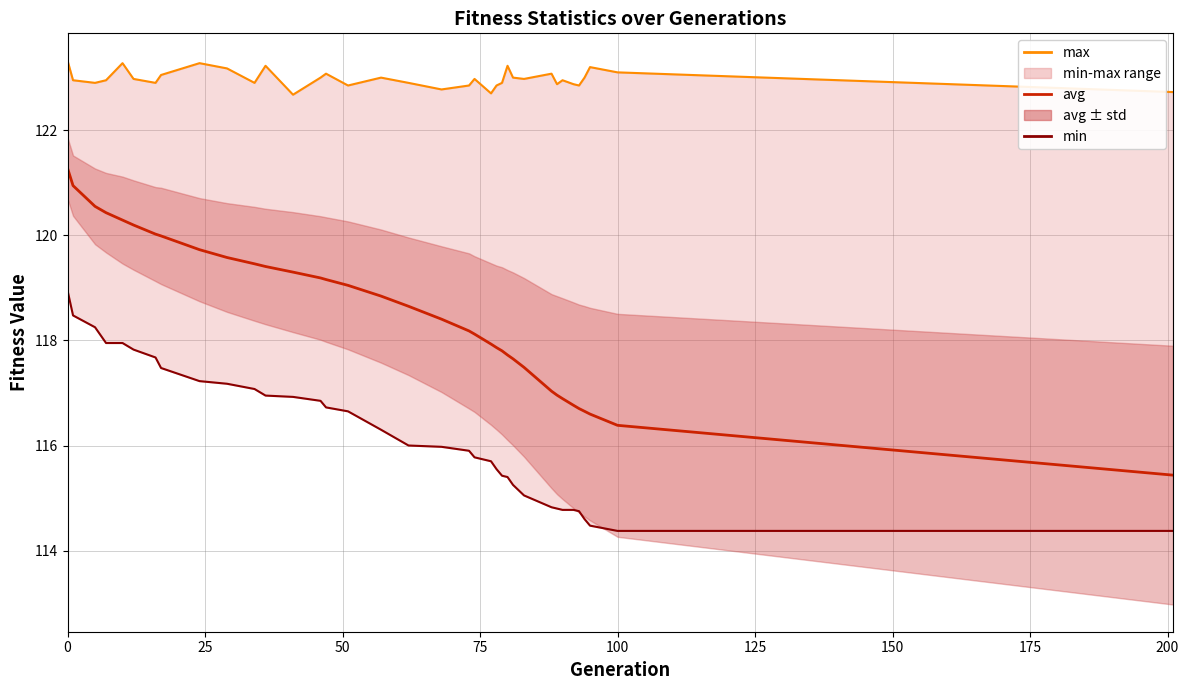

At how many categories does at least one series exceed 122?

36